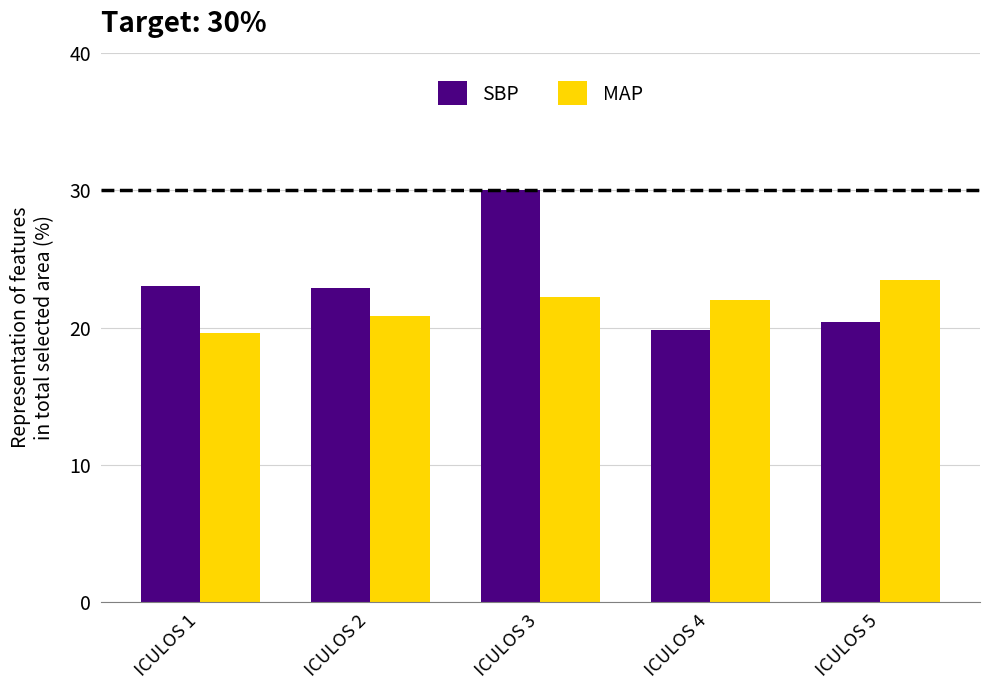

At how many categories does at least one series exceed 28?

1